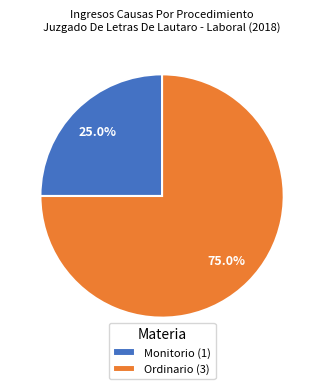

Is Ordinario the majority of the pie?

Yes